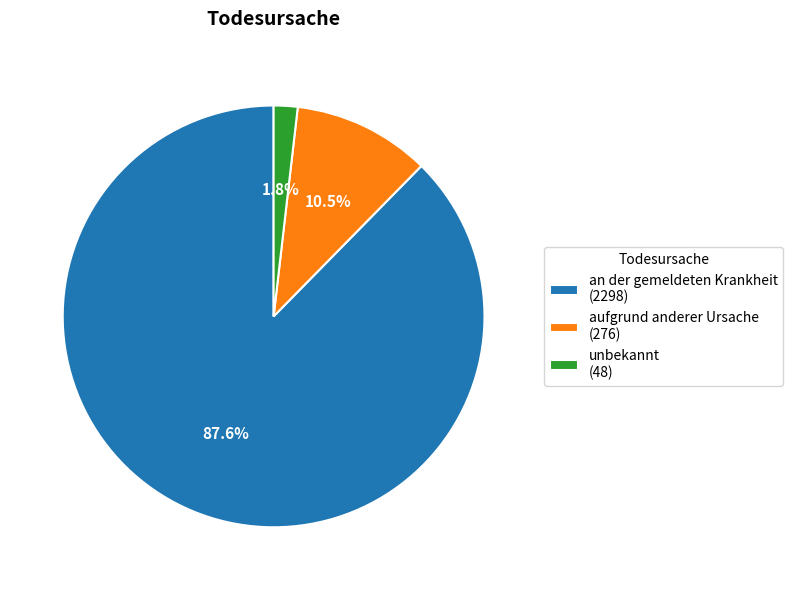

Which has a higher value, unbekannt (48) or an der gemeldeten Krankheit (2298)?

an der gemeldeten Krankheit (2298)